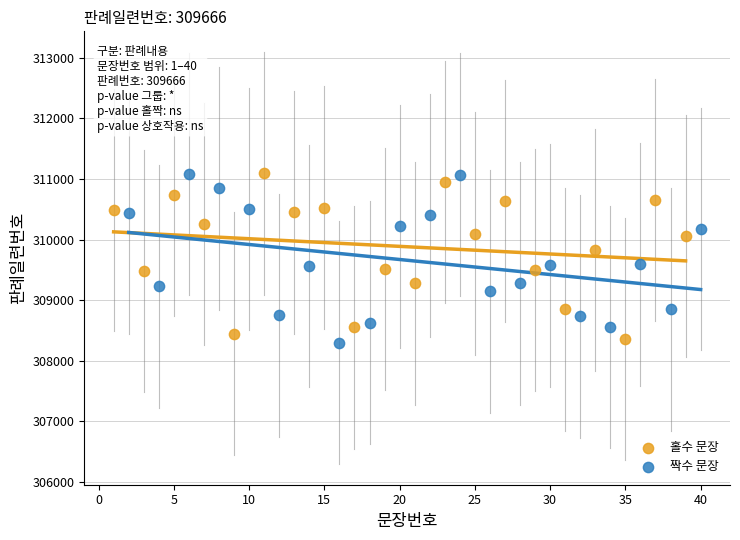

Which series reaches the minimum Y coordinate?

짝수 문장